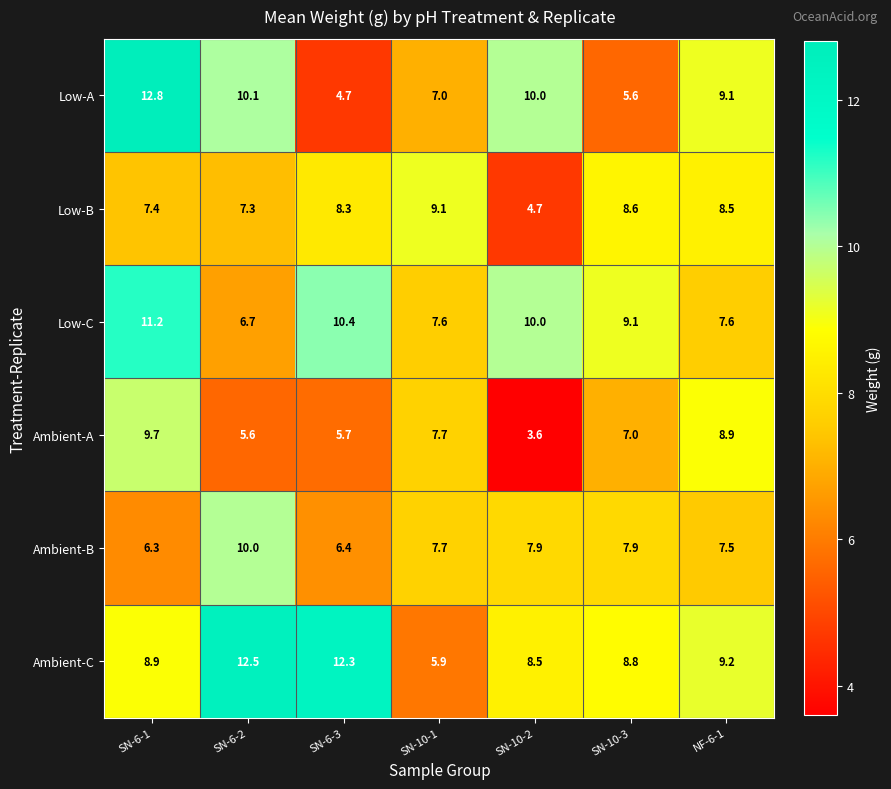

Is it true that Low-B equals 4.7 at SN-10-2?

True